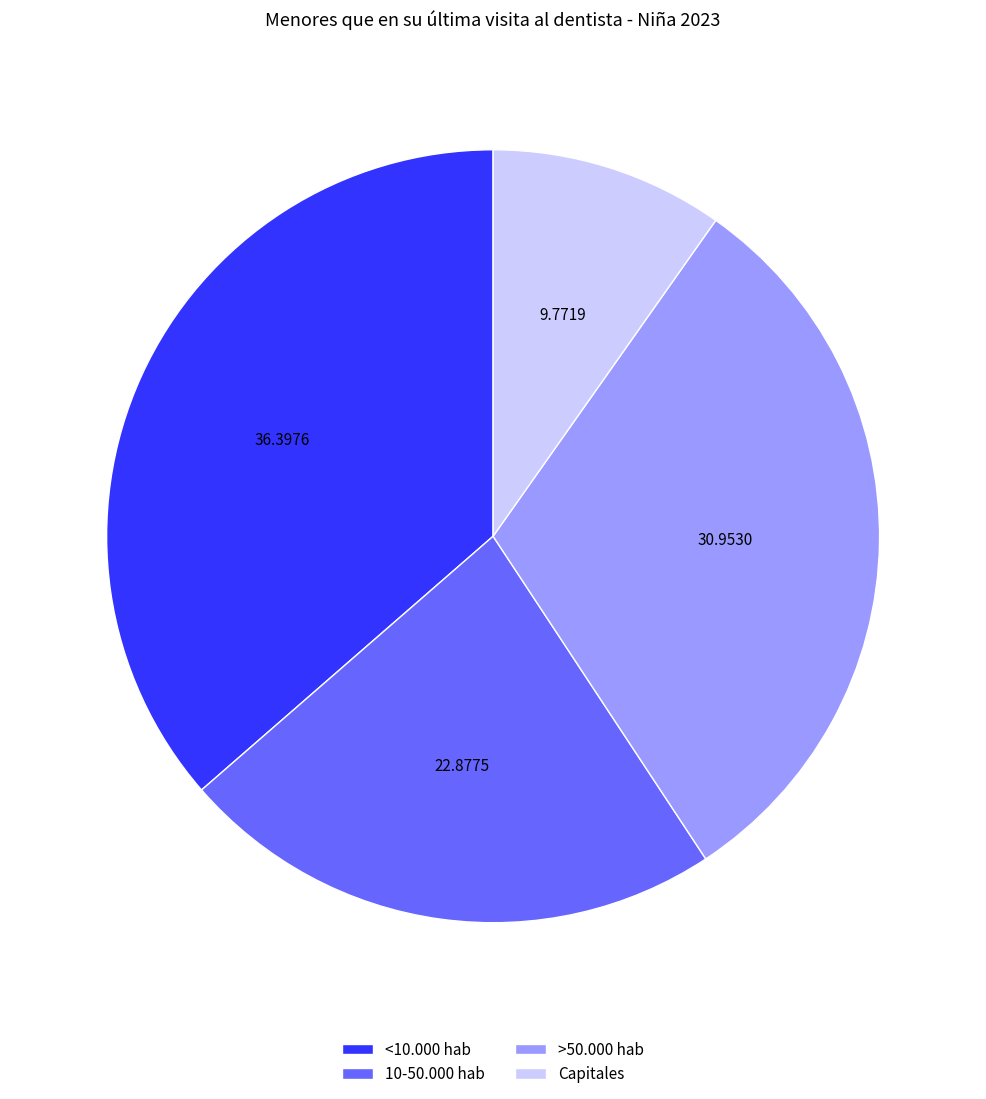

True or false: <10.000 hab accounts for 26% of the total.

False